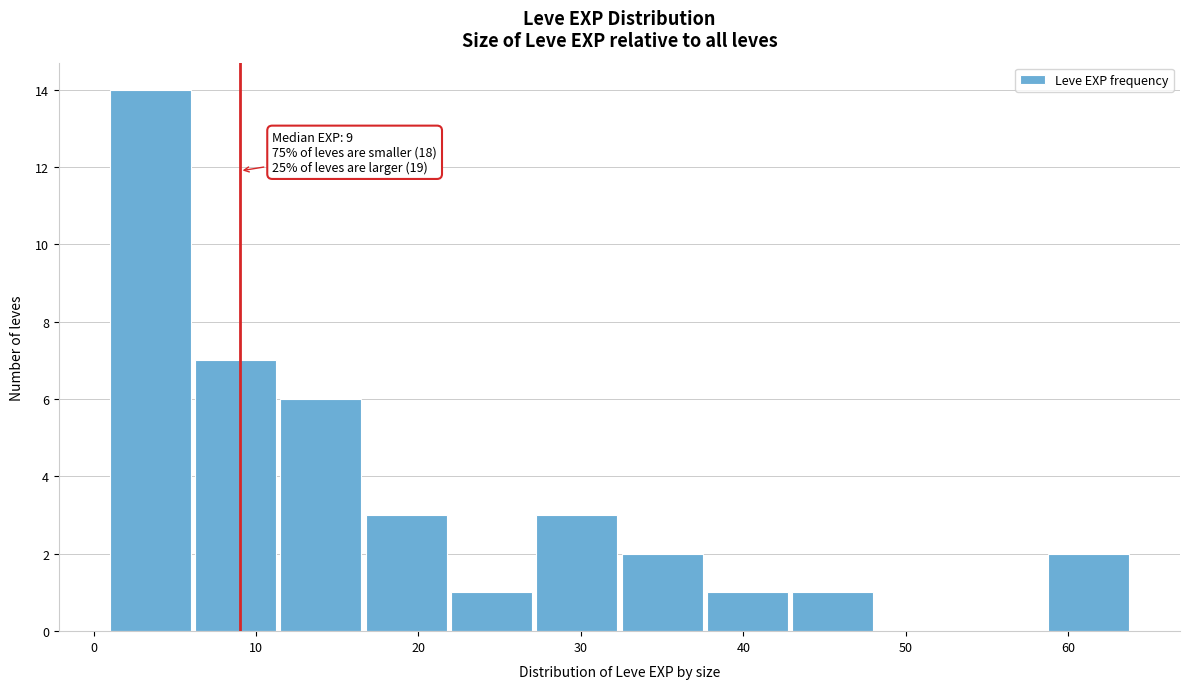

Over which range of the x-axis is the bar tallest?

1 to 6